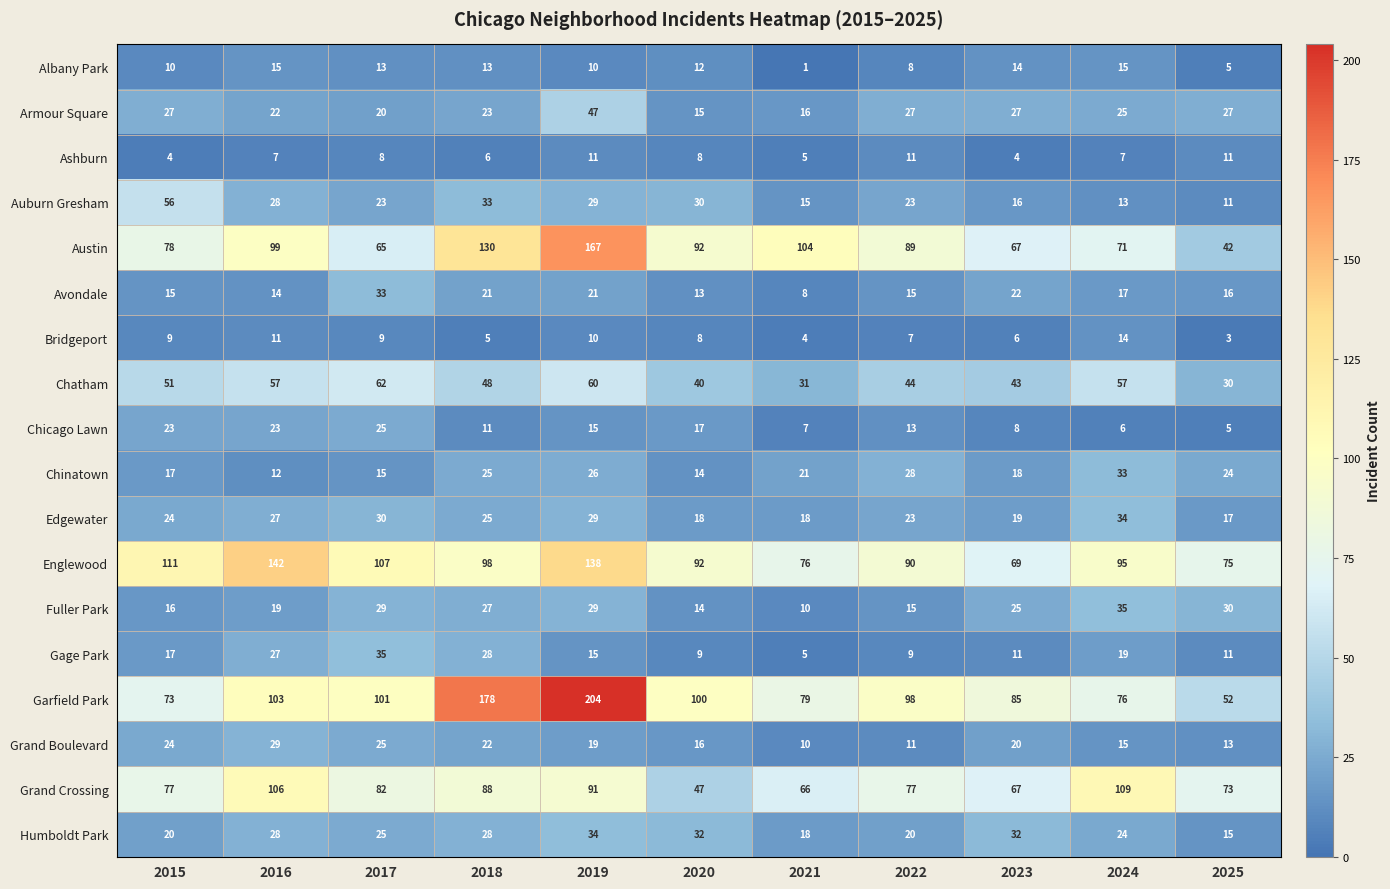

The Garfield Park series shows 24 at 2024. True or false?

False